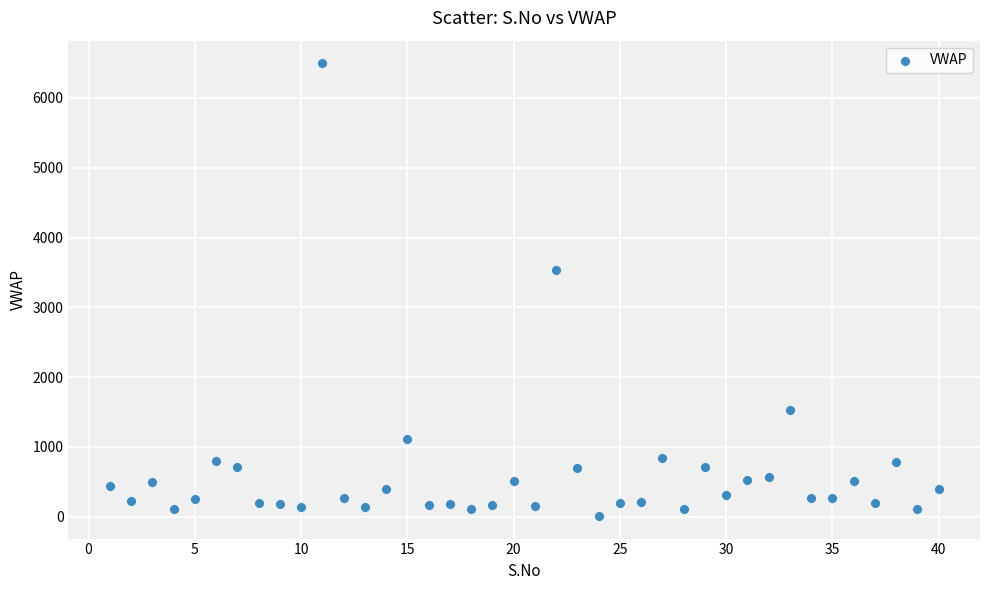

What is the range of Y values (max minus min)?

6487.1